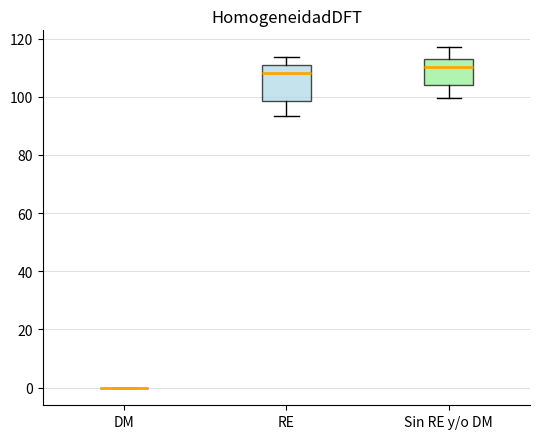

Comparing the boxes themselves (not the whiskers), which one is the tallest?

RE